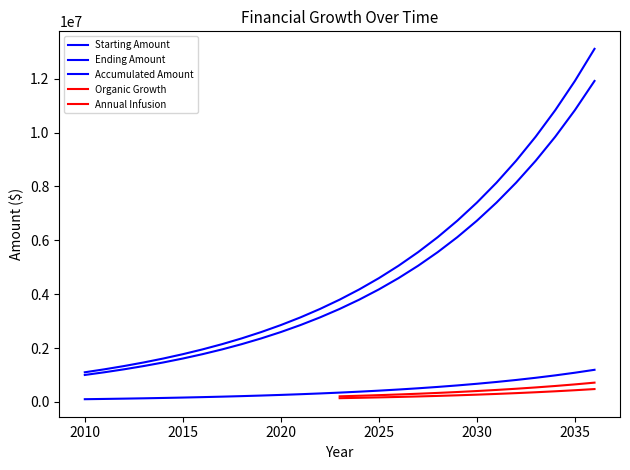

What is the average value of the Starting Amount series?

4485183.0